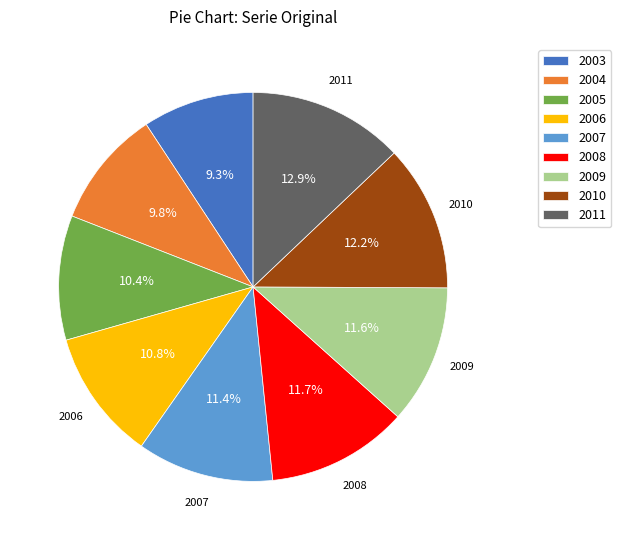

To the nearest percent, what percentage of the pie is 2006?

11%